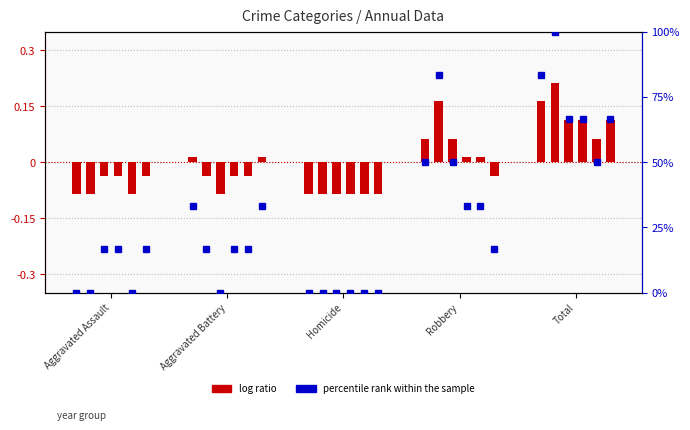

The 2019 series shows -0.1 at Aggravated Assault. True or false?

False